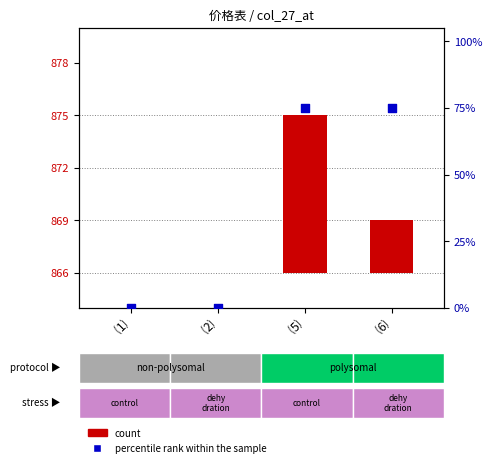

Which series reaches the maximum Y coordinate?

percentile rank within the sample